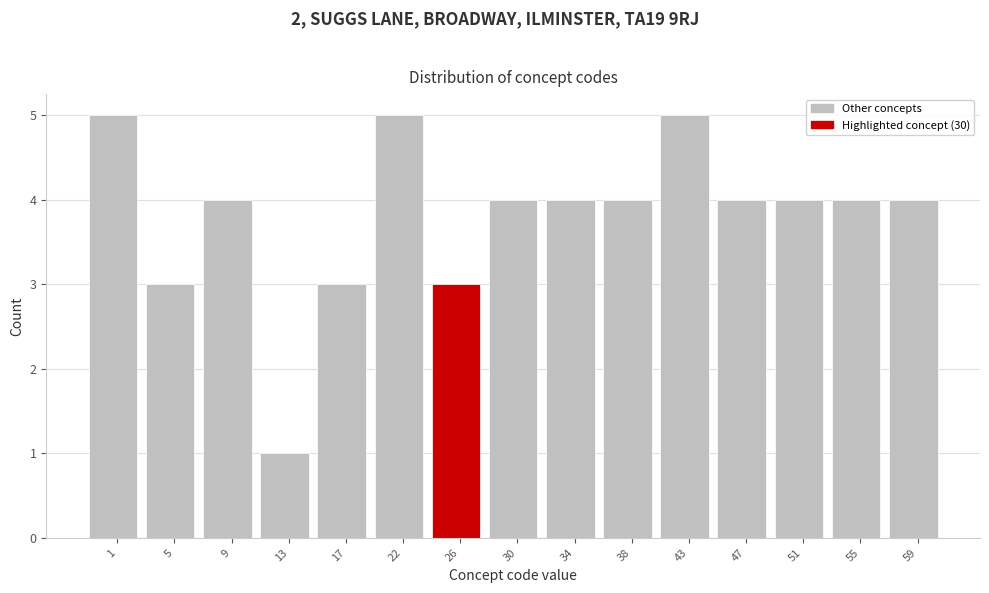

Reading right to left, extract all data points from this chart.

59=4	55=4	51=4	47=4	43=5	38=4	34=4	30=4	26=3	22=5	17=3	13=1	9=4	5=3	1=5